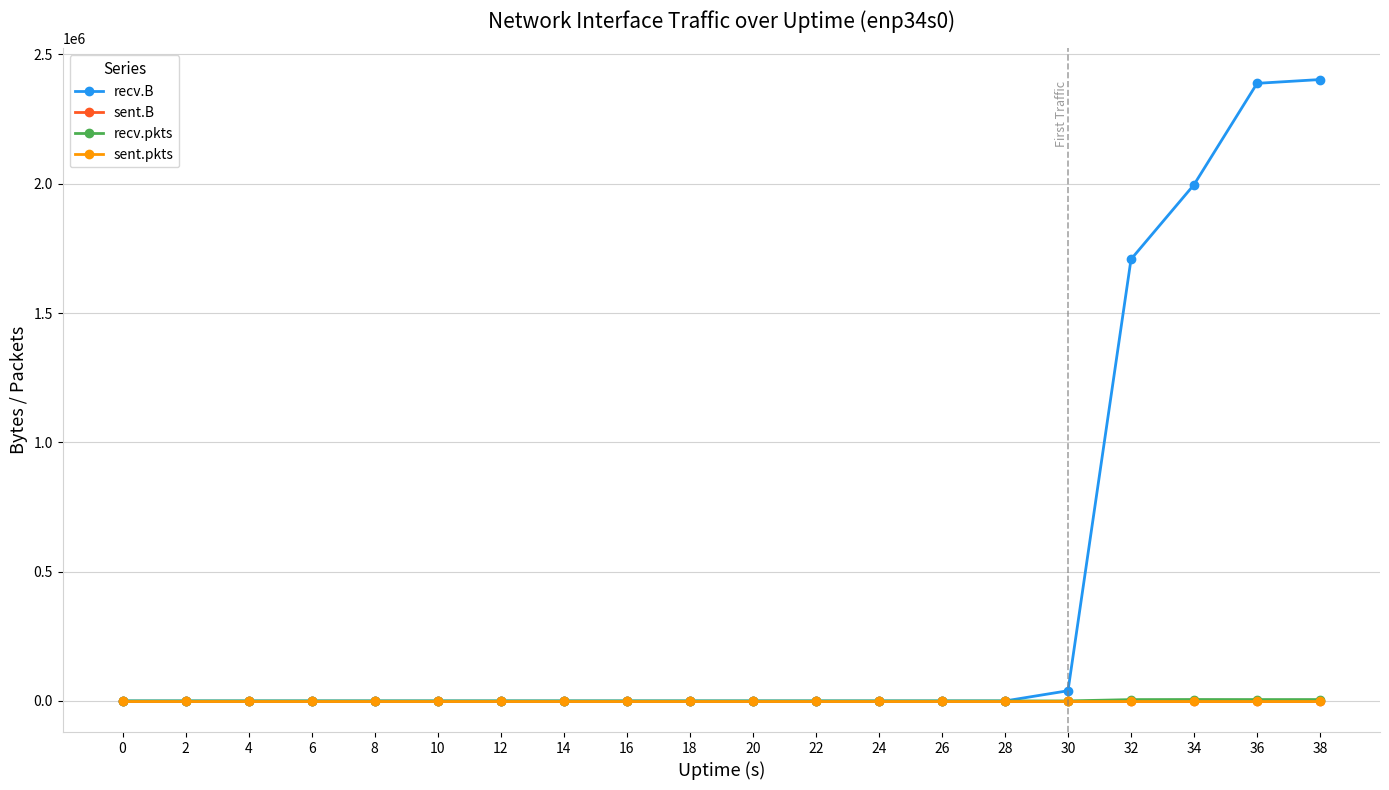

Which series has the largest total across all categories?

recv.B